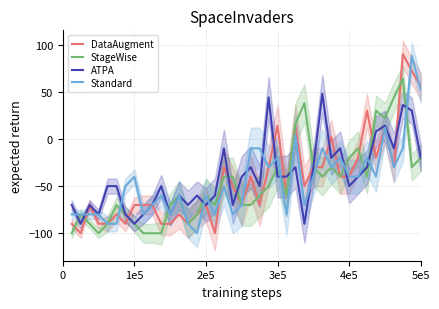

What is the maximum value for StageWise?

64